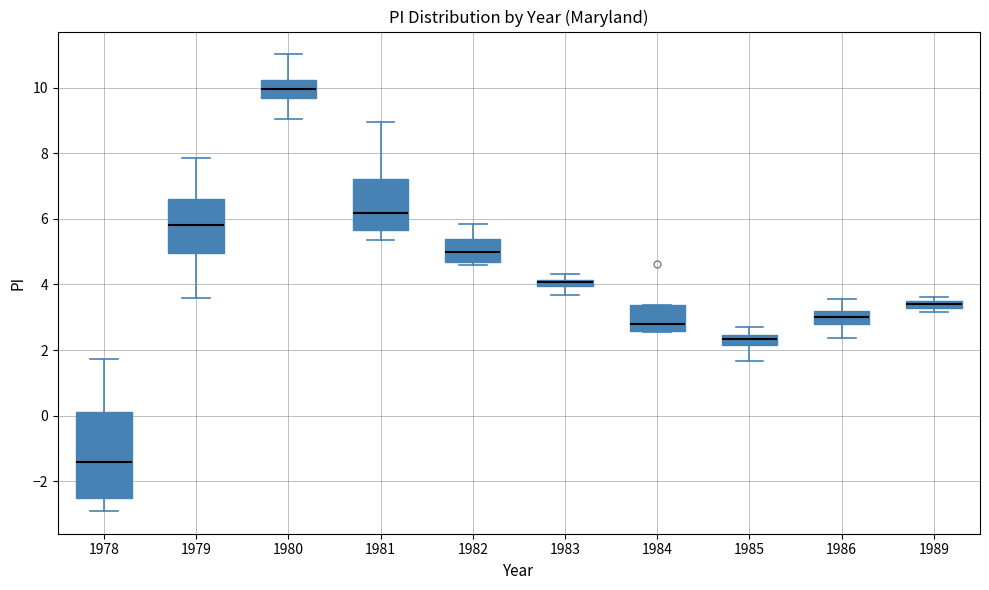

Which box has the lowest median line?

1978